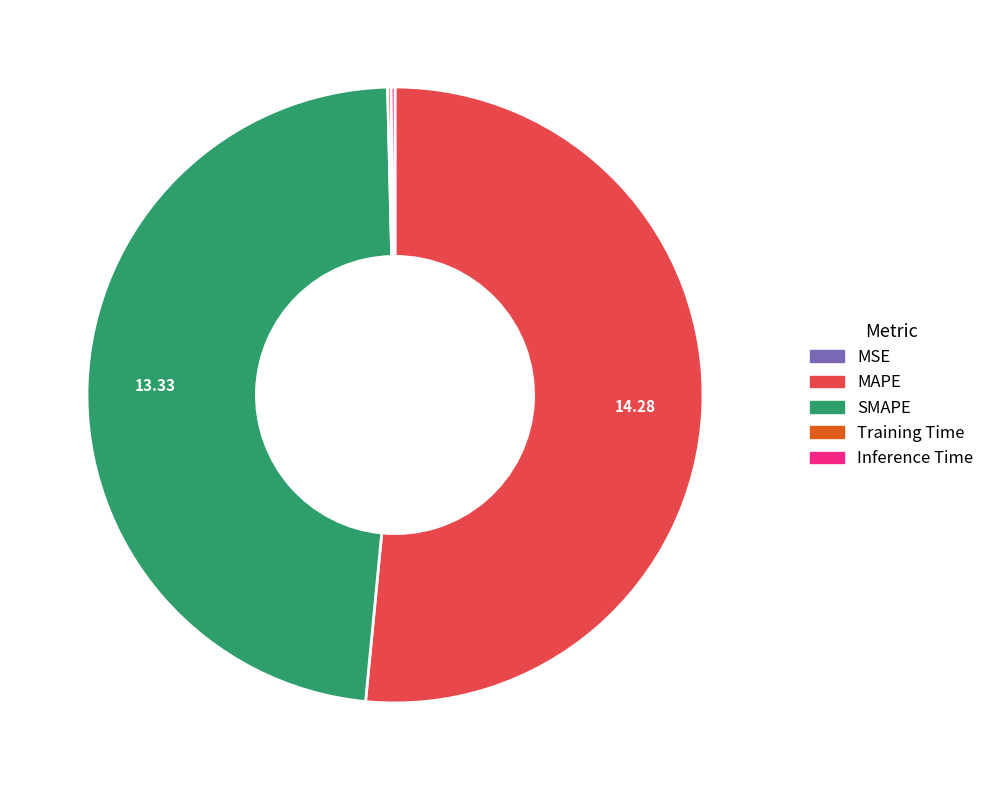

Does any single category account for the majority?

Yes